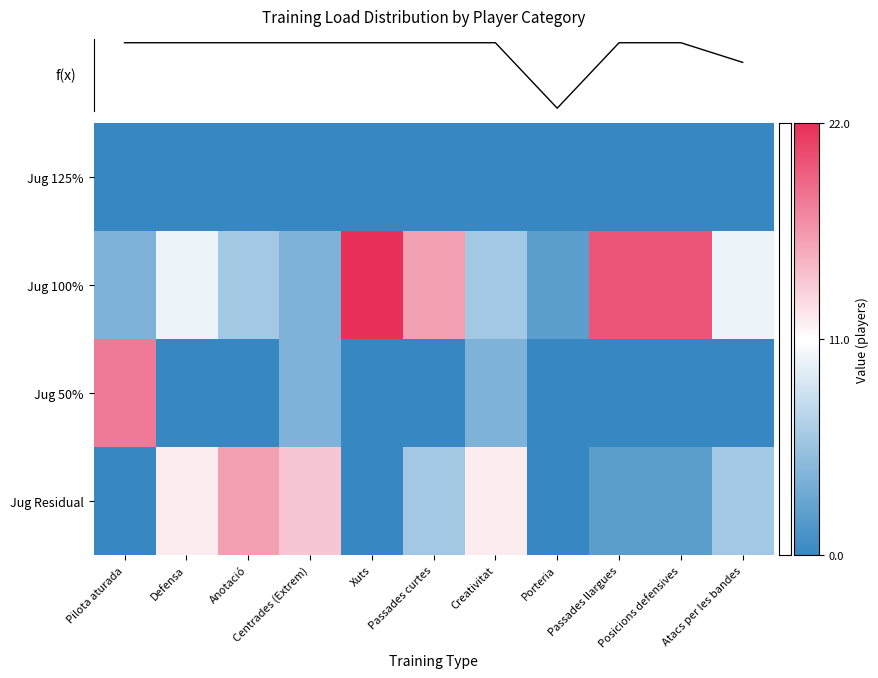

Which category has the highest value across all series?

Xuts